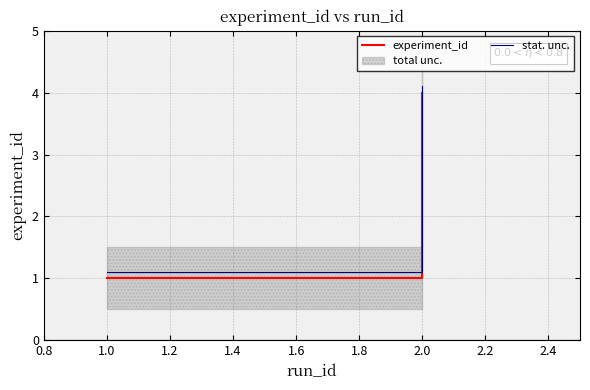

True or false: experiment_id and stat. unc. cross at least once.

False